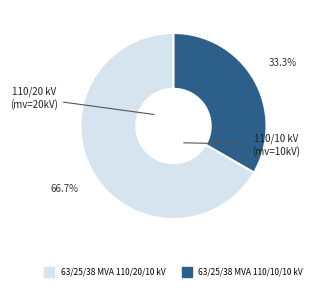

Is it true that 63/25/38 MVA 110/20/10 kV is 67% of the pie?

True